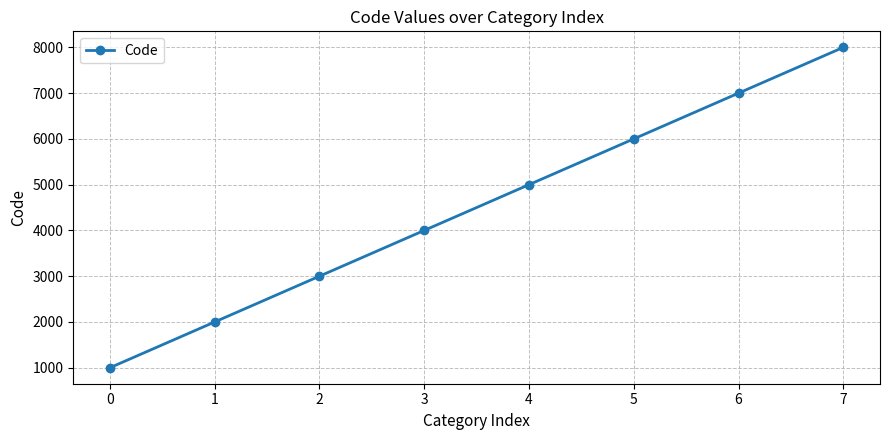

Rank the categories by value from highest to lowest.

7, 6, 5, 4, 3, 2, 1, 0